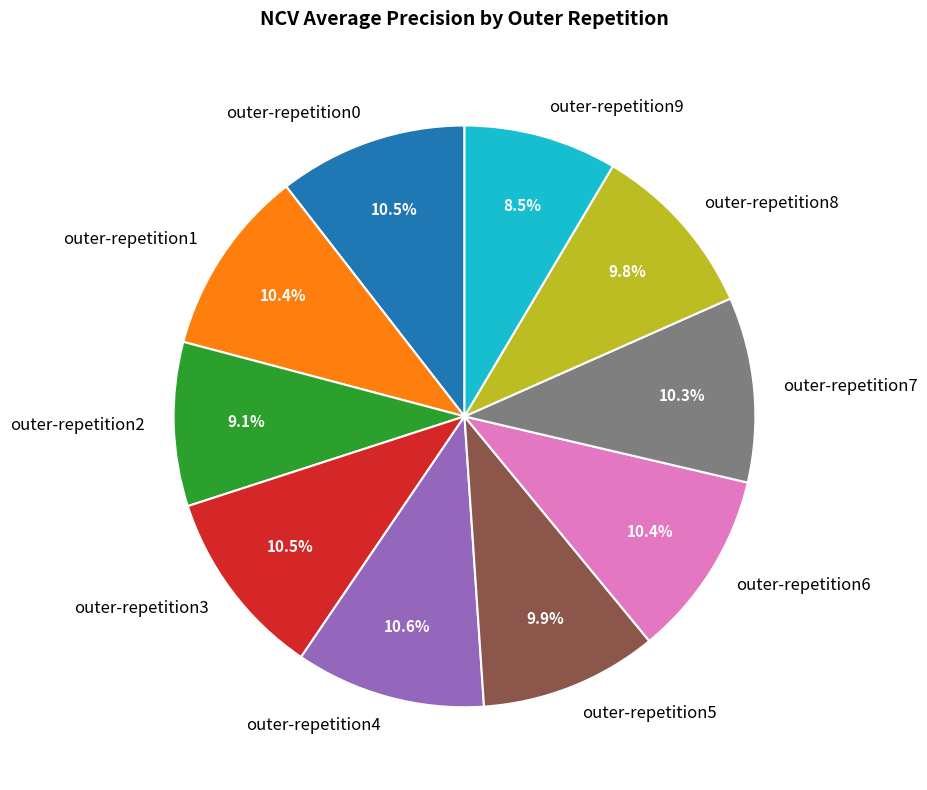

Is the sum of outer-repetition9 and outer-repetition5 greater than half?

No